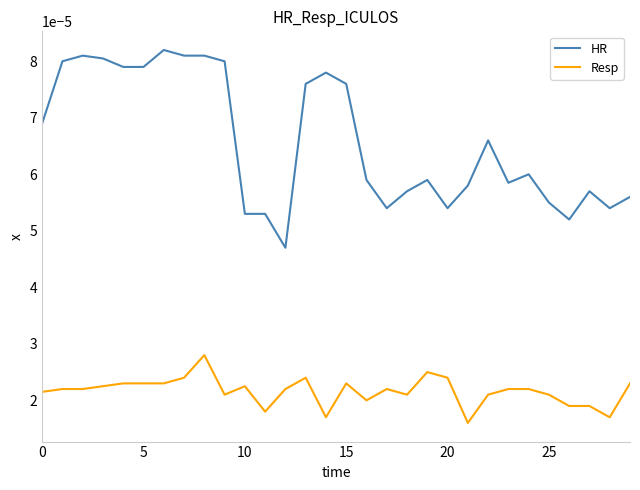

Which series has the largest total across all categories?

HR